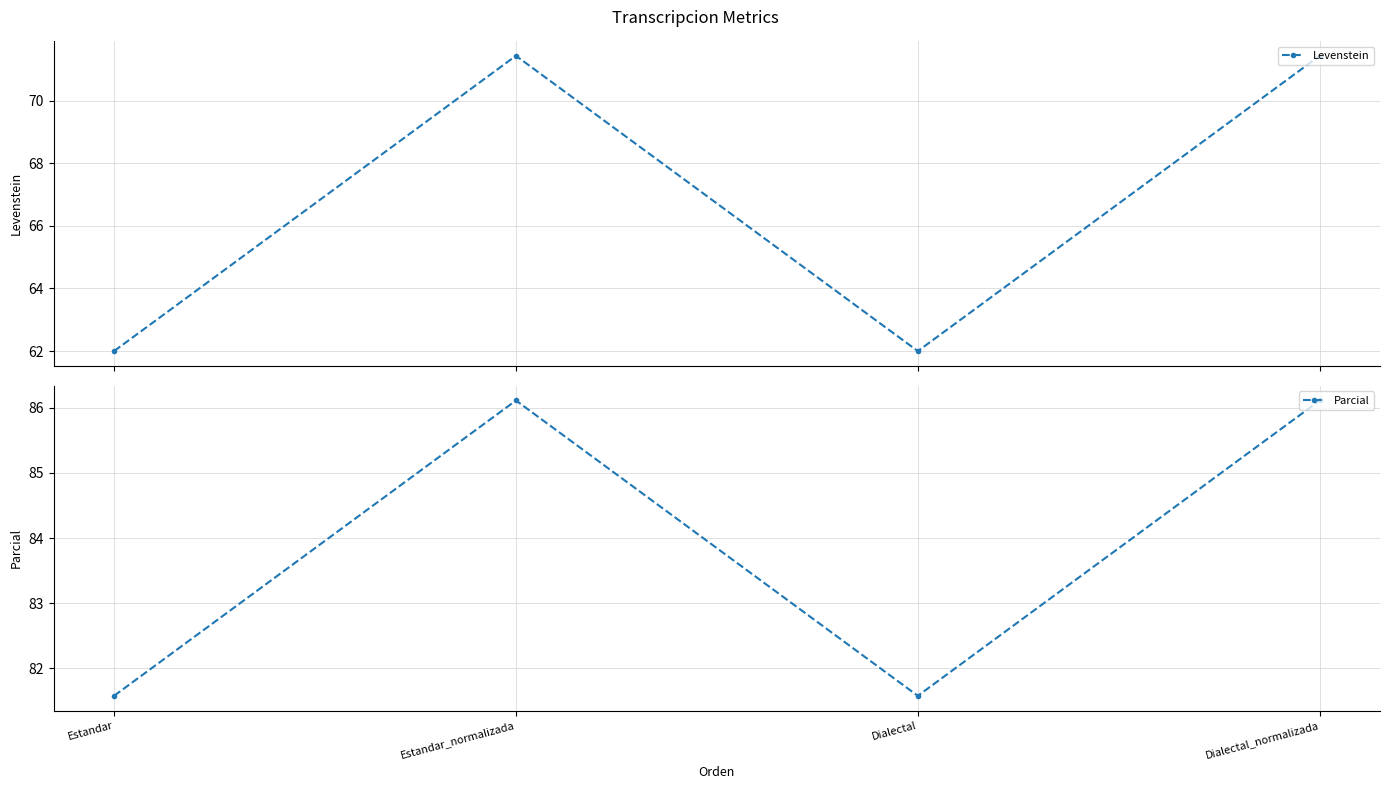

At which label does Levenstein reach its minimum?

Estandar